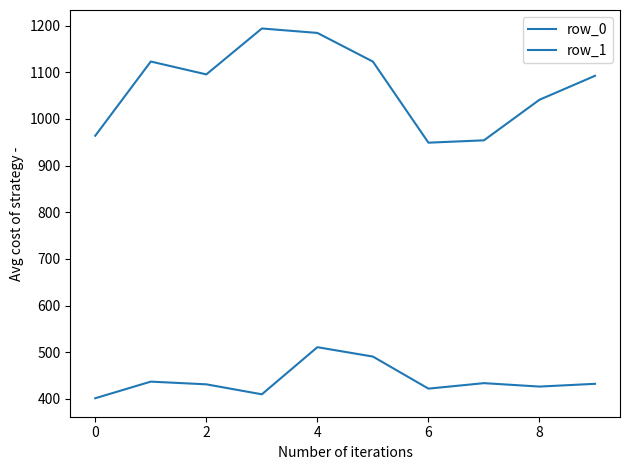

How many lines are shown in the chart?

2